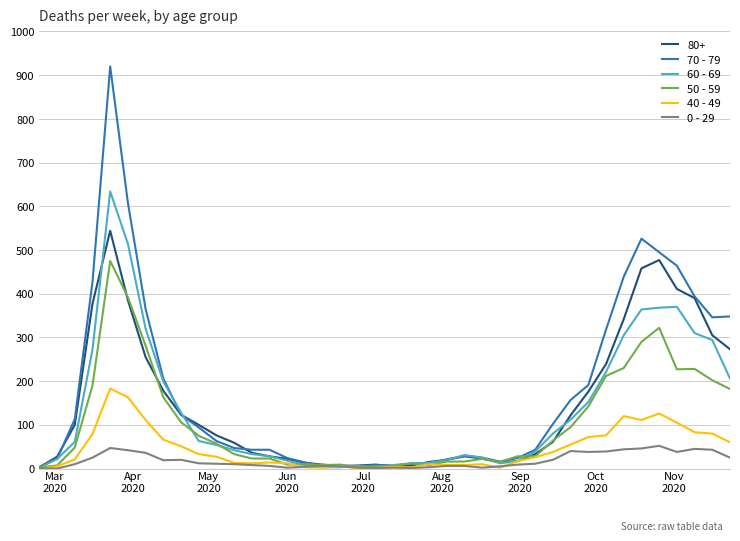

What are all the series names shown in the legend?

80+, 70 - 79, 60 - 69, 50 - 59, 40 - 49, 0 - 29